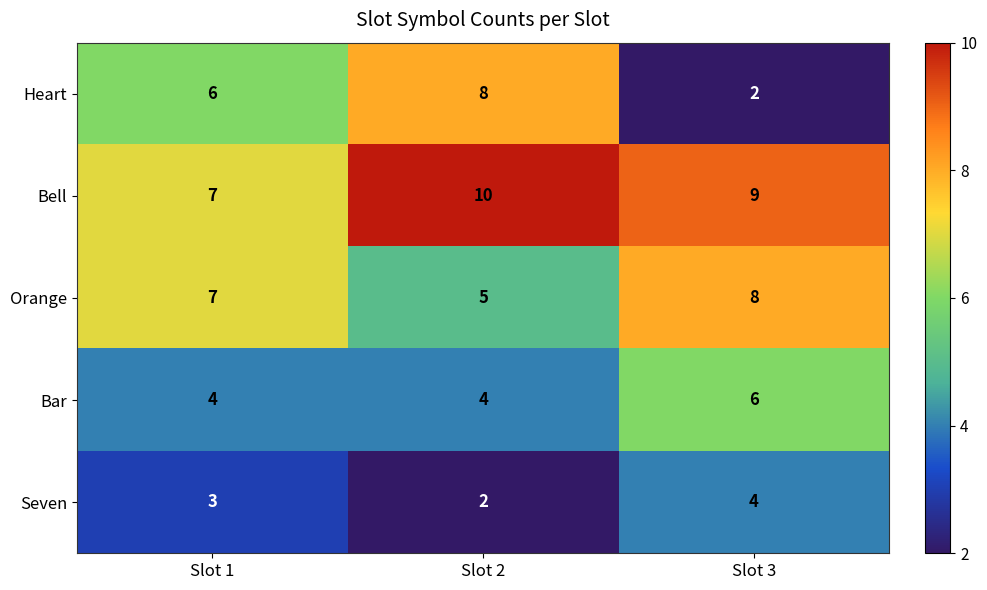

Which label corresponds to the largest value in the chart?

Slot 2